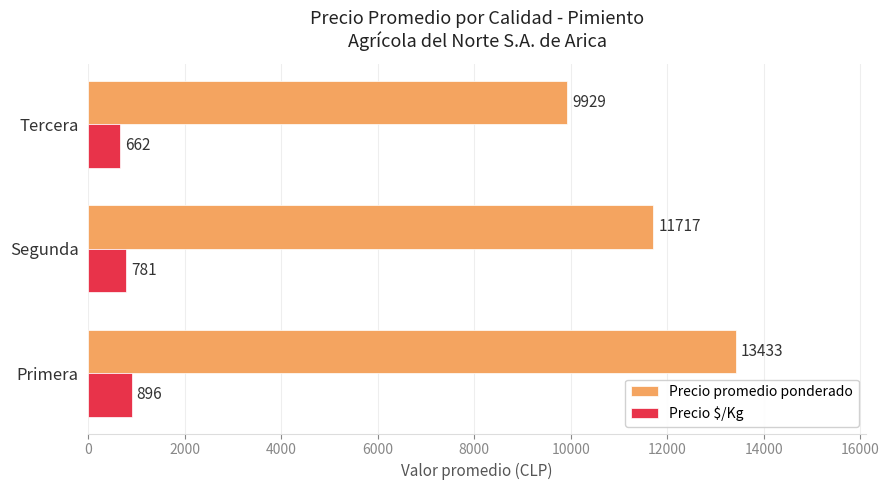

Rank the series by their average value, from lowest to highest.

Precio $/Kg, Precio promedio ponderado